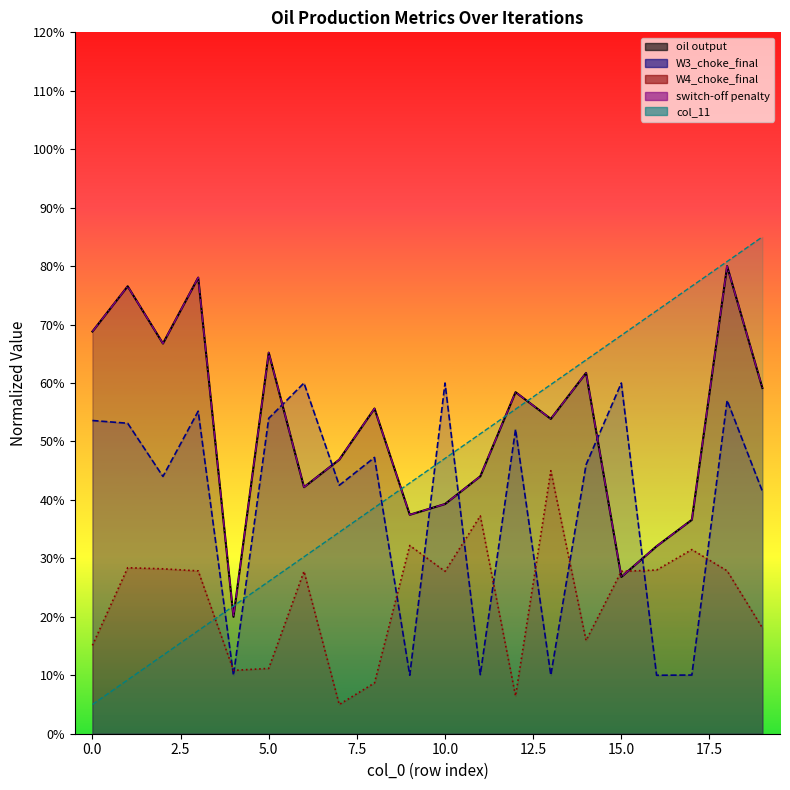

Where does the col_11 series first go above 47?

10